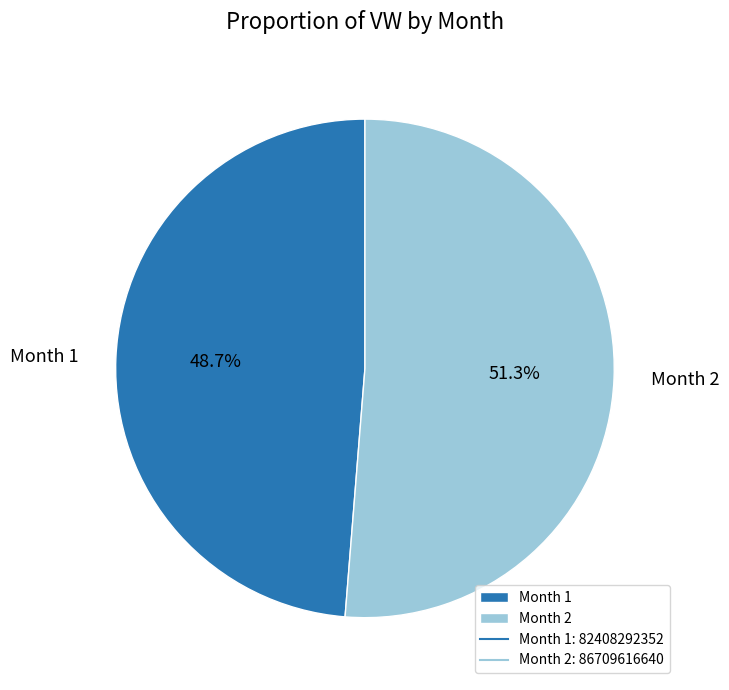

Rank the categories by value from lowest to highest.

Month 1, Month 2